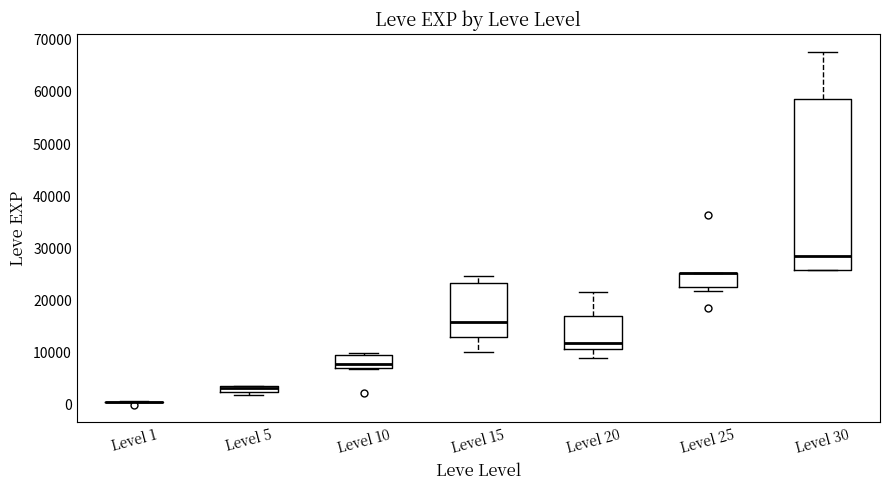

Which box is the tallest, from its lower edge to its upper edge?

Level 30